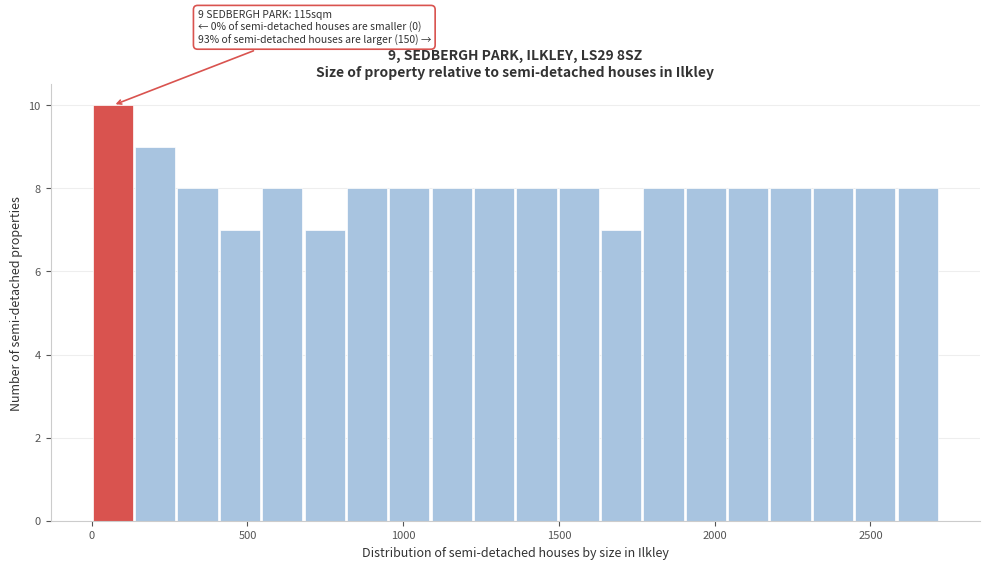

Read against the x-axis, roughly where is the centre of the tallest bar?

50